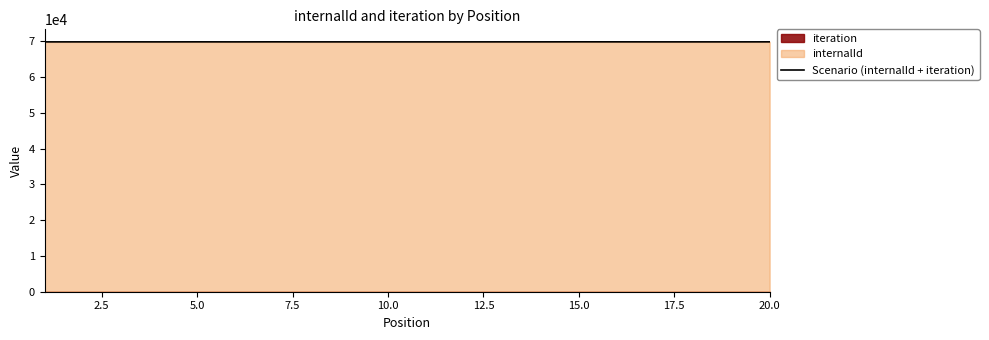

How many interior local valleys (lower than both neighbors) does the data have?

2